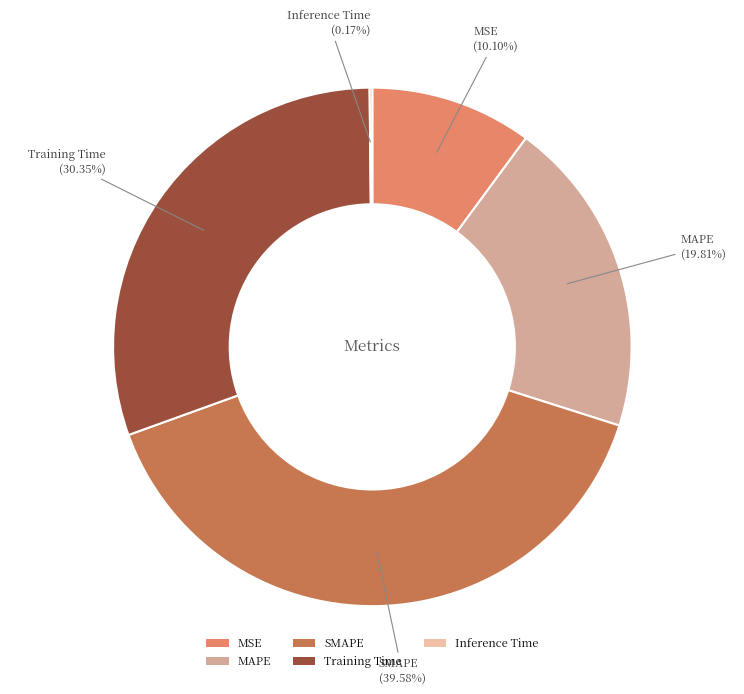

True or false: SMAPE accounts for 40% of the total.

True